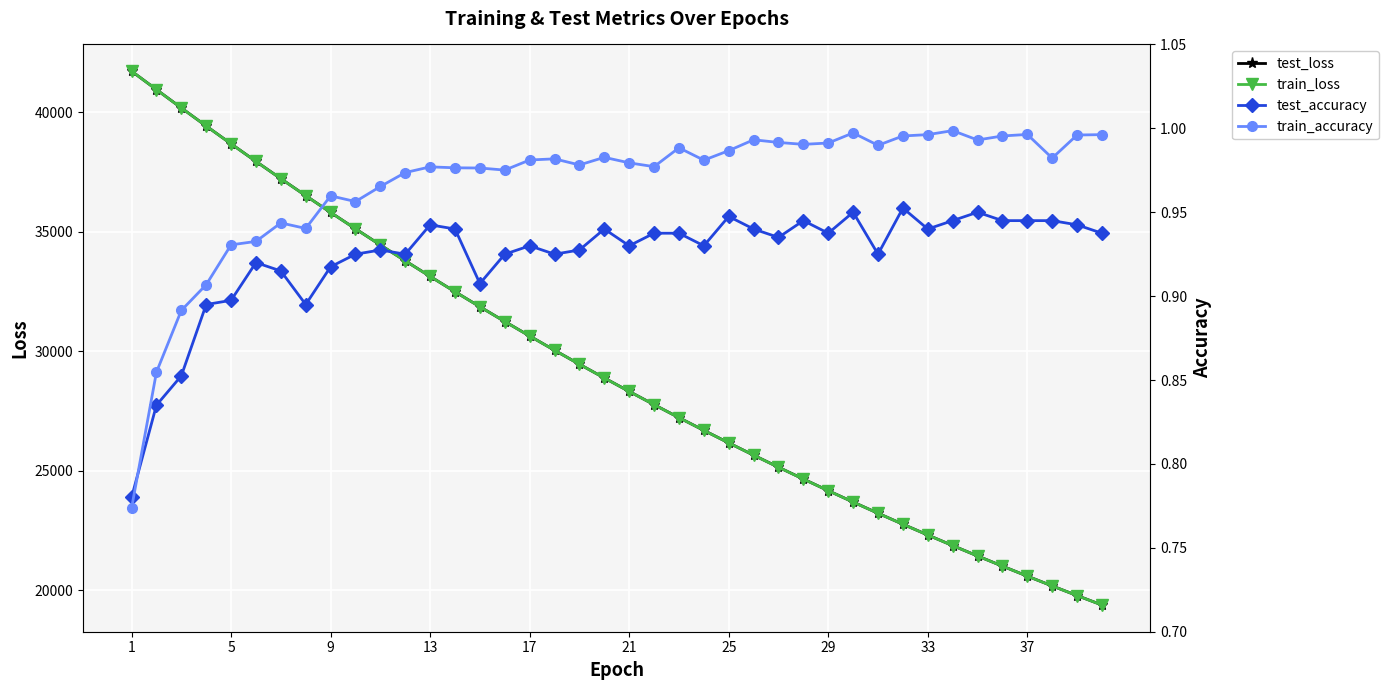

True or false: test_loss and train_accuracy cross at least once.

False